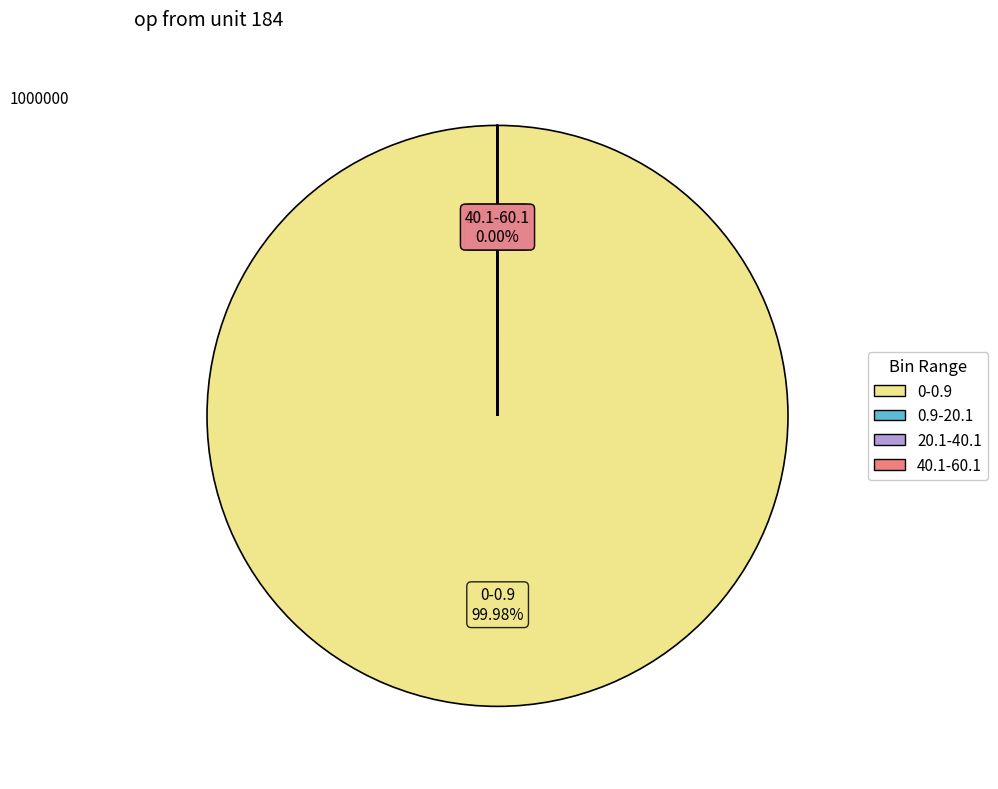

To the nearest percent, what is the difference between the largest and smallest slice percentages?

100%